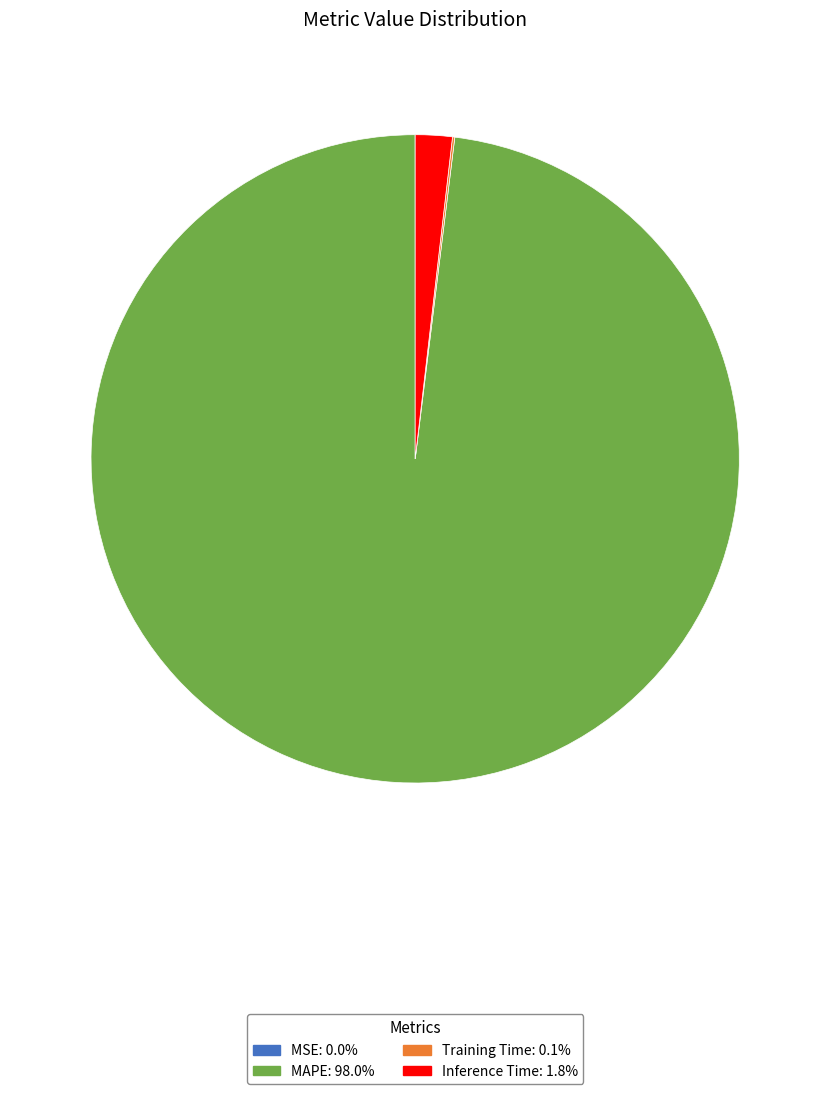

Which slice is the largest?

MAPE